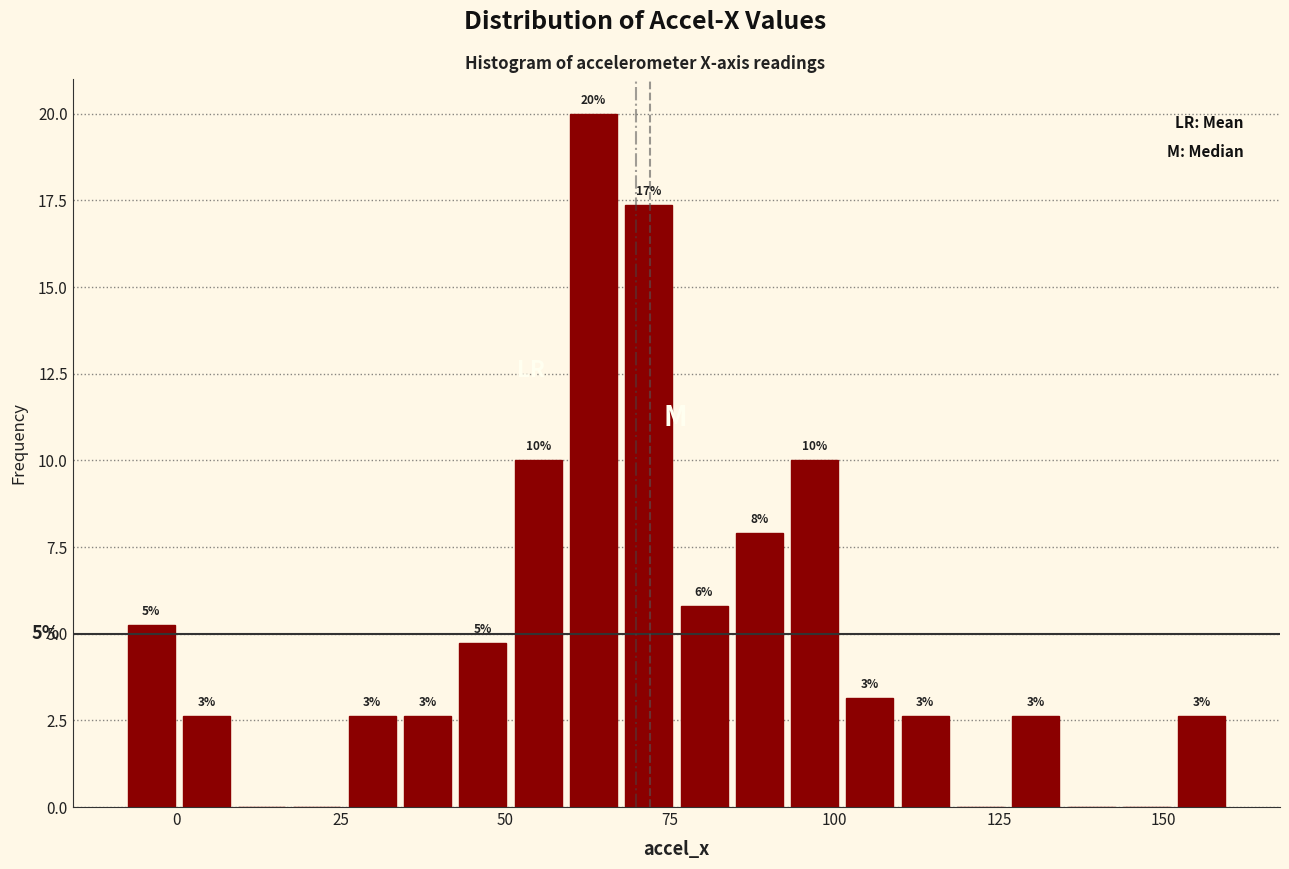

Around what value on the x-axis is the tallest bar? Give the approximate position of its centre, as read against the axis.

65